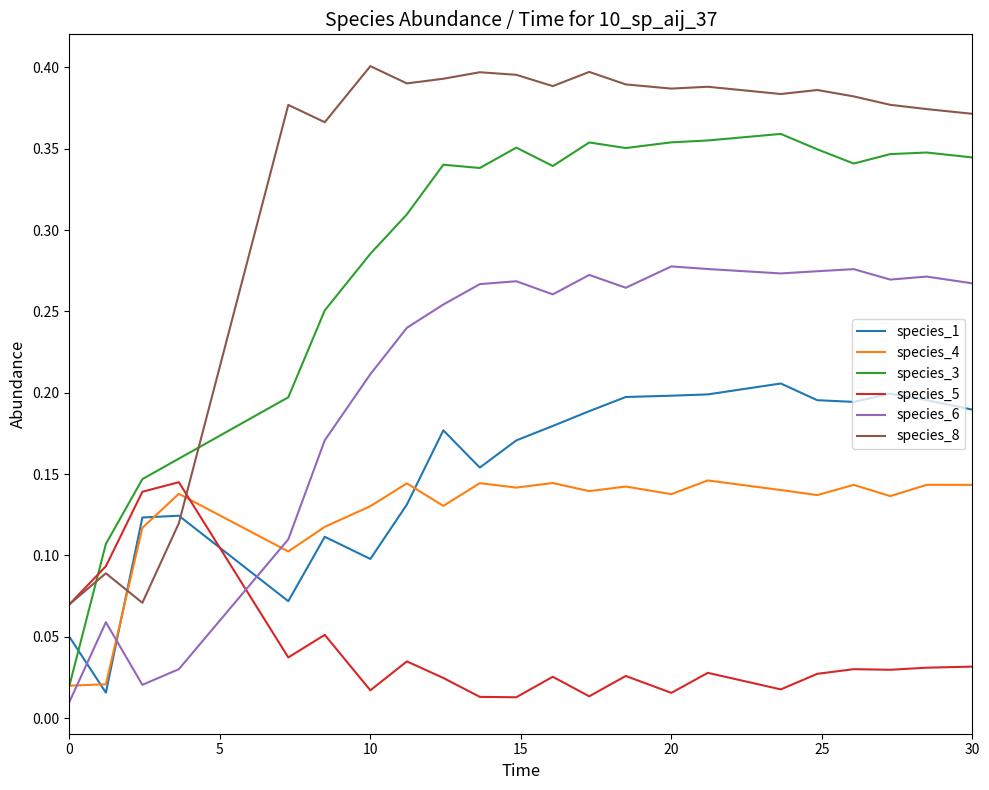

After their last crossing, which series has the higher values: species_4 or species_5?

species_4